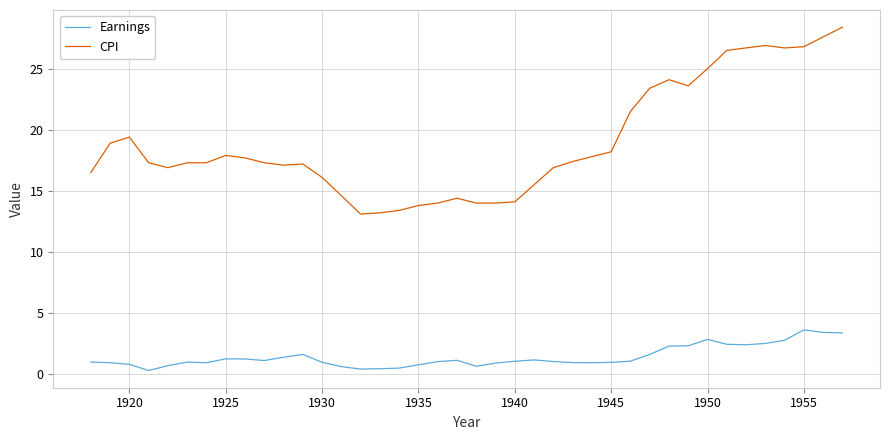

What is the maximum value shown in the chart?

28.4